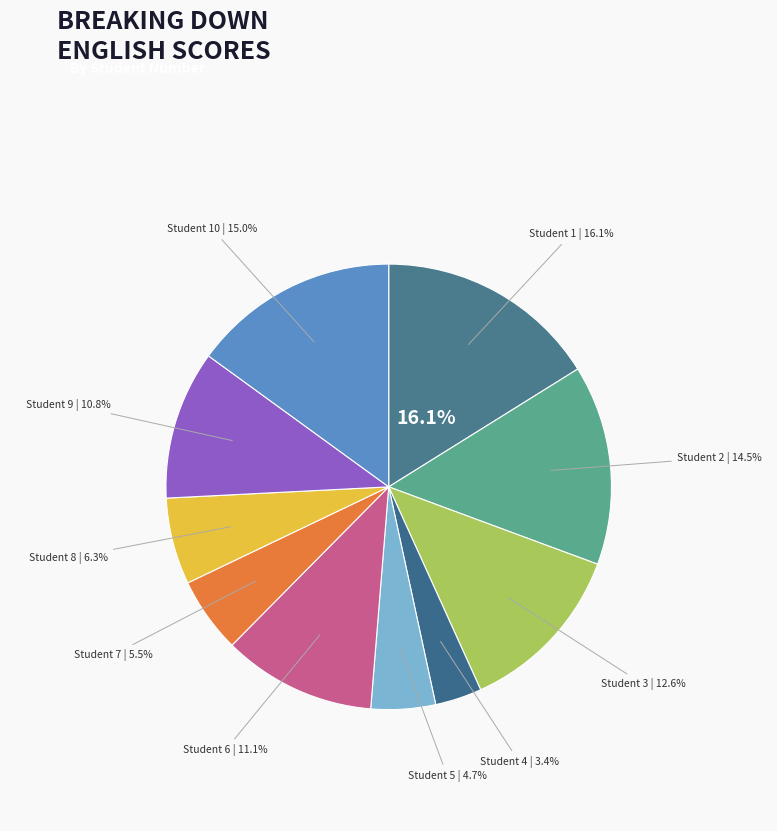

Do 4 and 7 together represent more than half of the pie?

No